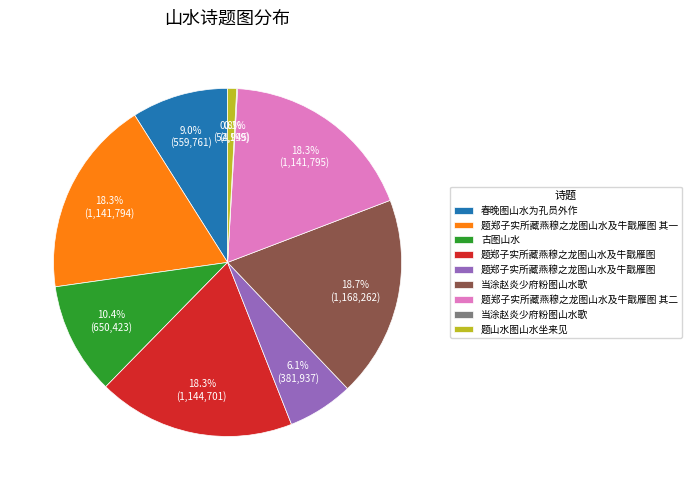

Is there any slice that represents more than half of the pie?

No